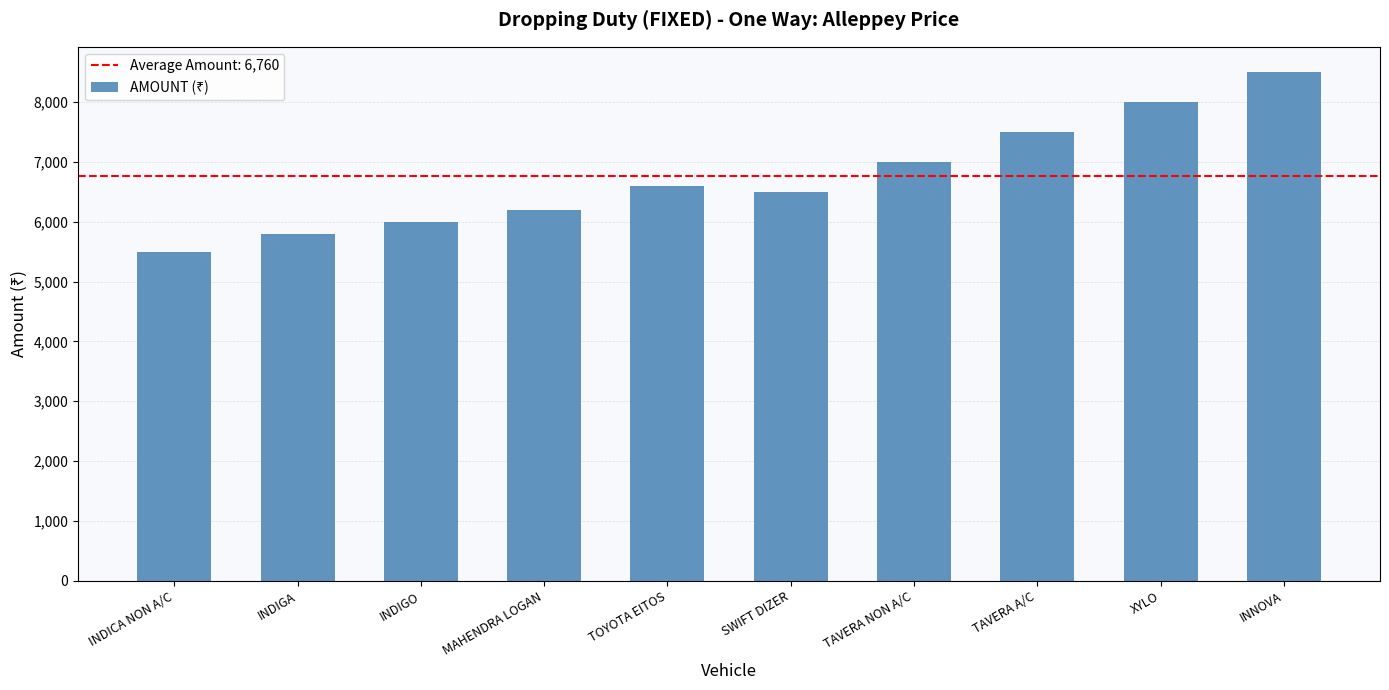

Which label corresponds to the largest value in the chart?

INNOVA